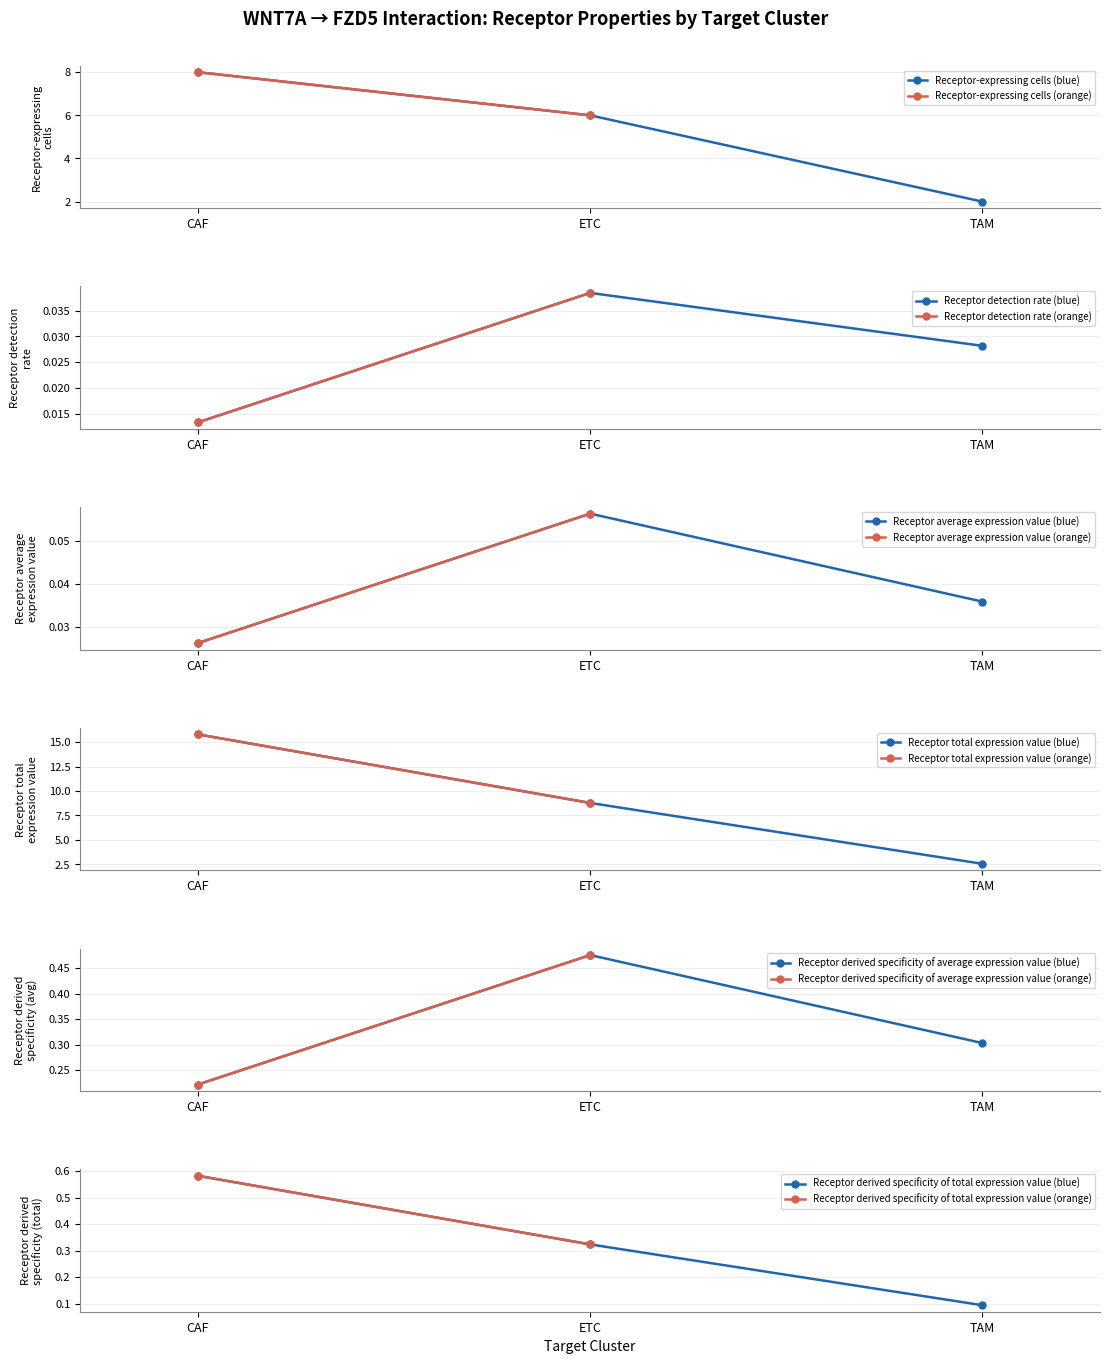

What is the minimum value for Receptor-expressing cells?

2.0